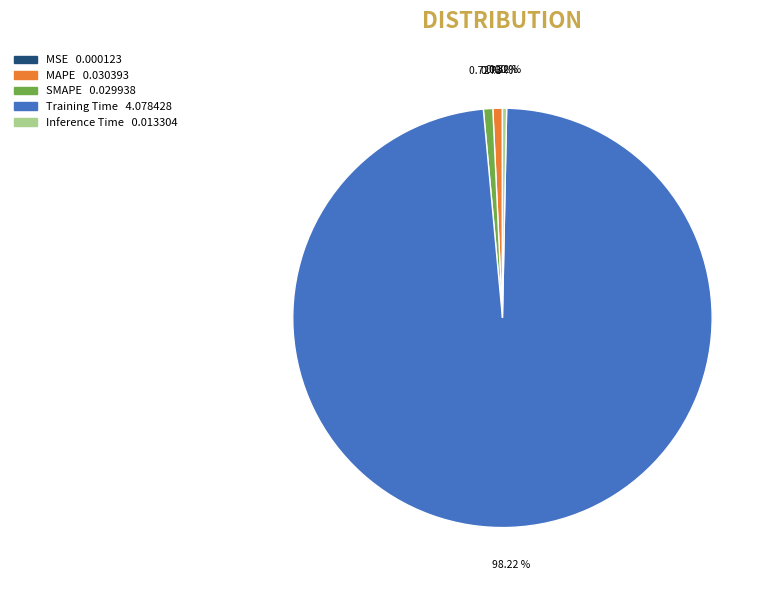

Does Training Time represent more than half of the total?

Yes